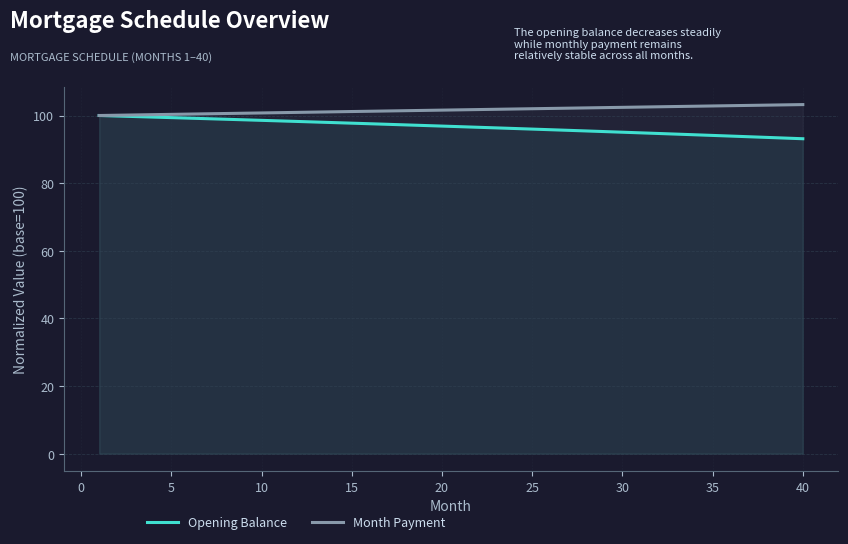

What is the difference between the highest and lowest values at 30?

7.4